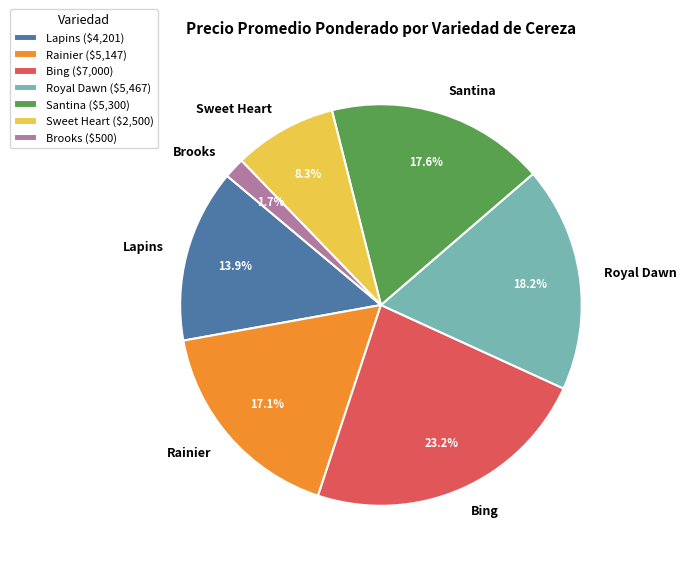

Count the number of slices in the pie.

7